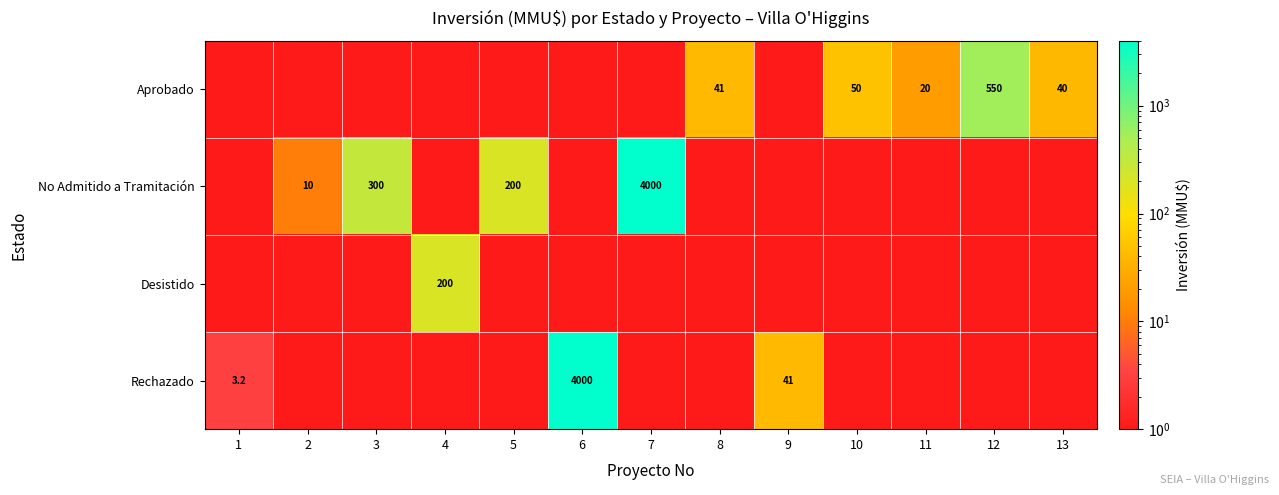

The Aprobado series shows 10.7 at 8. True or false?

False